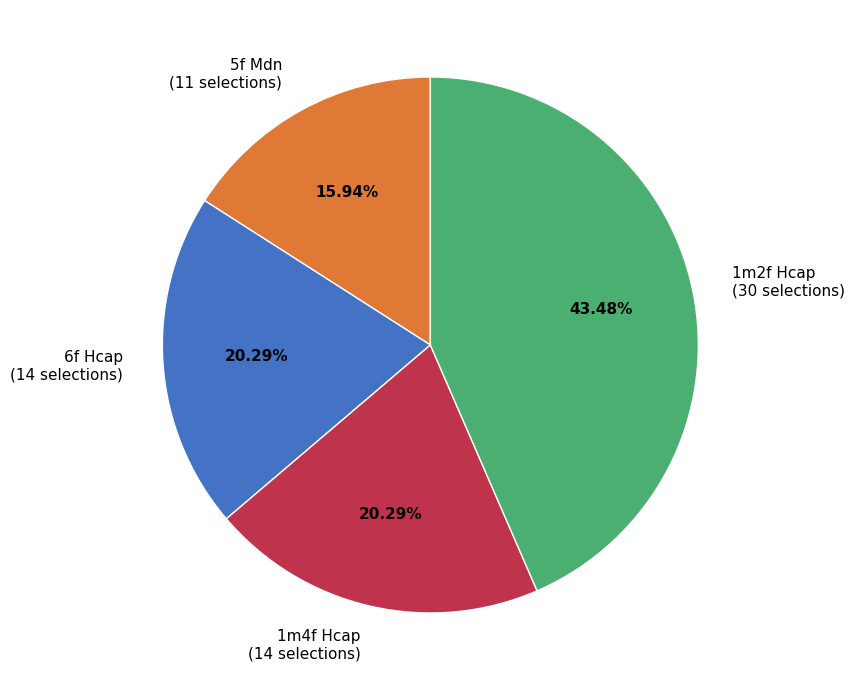

How many segments does this pie chart have?

4